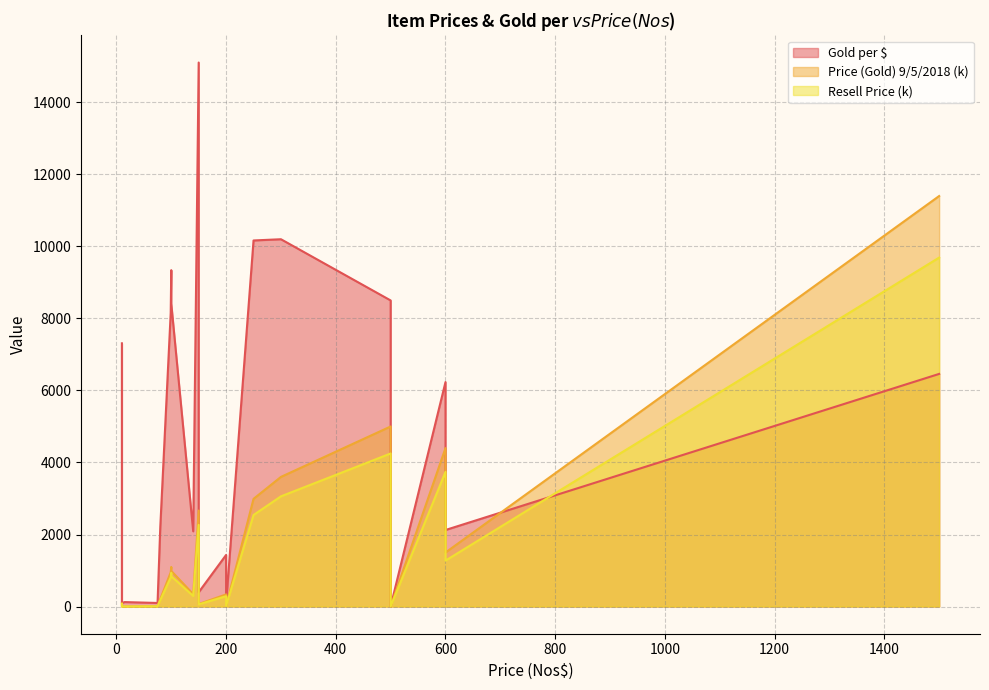

Does the chart have visible grid lines?

Yes